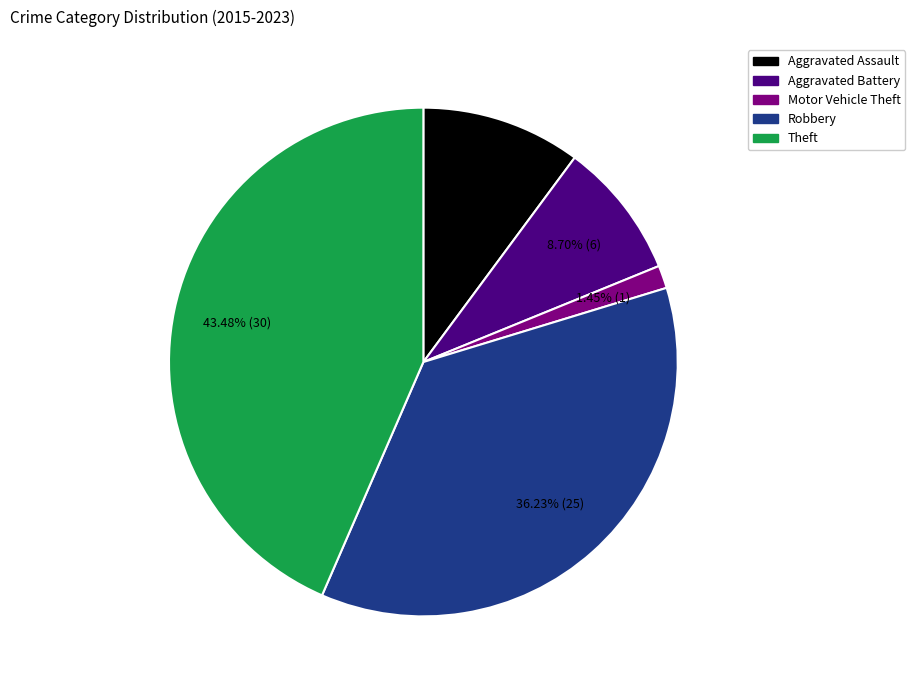

Rank the categories by value from highest to lowest.

Theft, Robbery, Aggravated Assault, Aggravated Battery, Motor Vehicle Theft